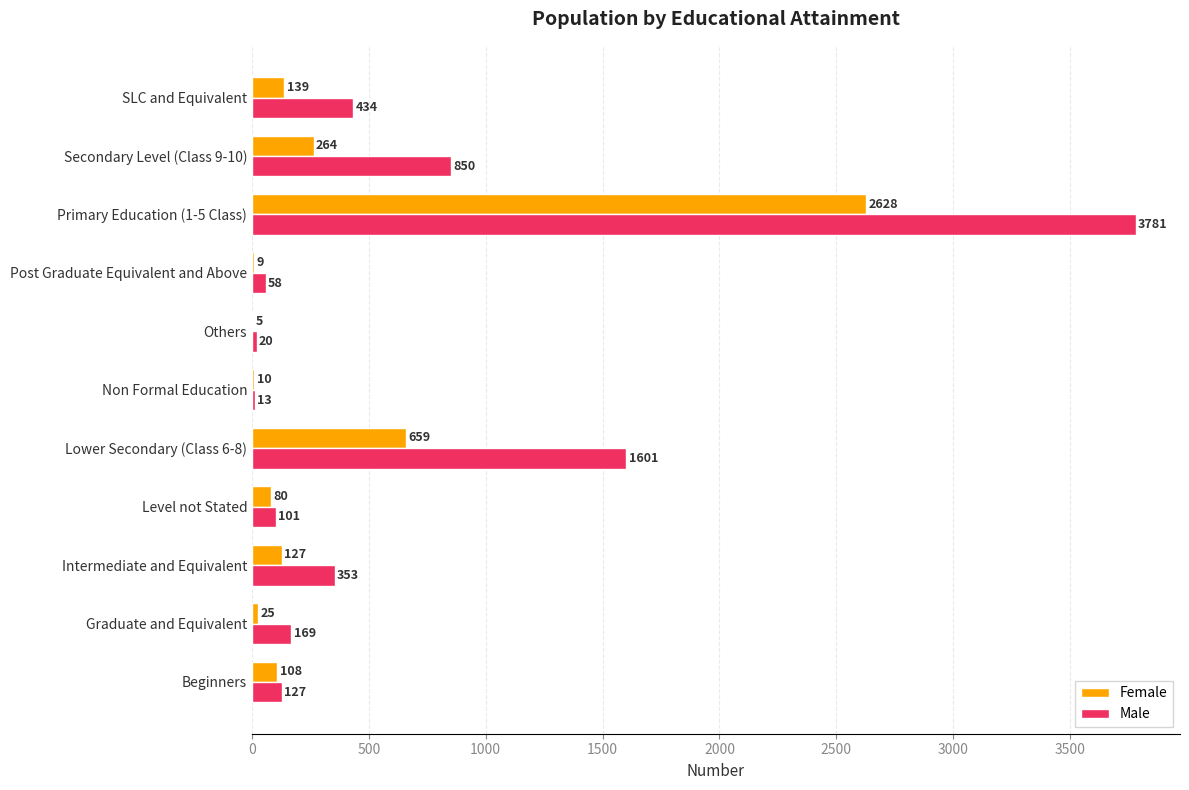

What is the maximum value for Female?

2628